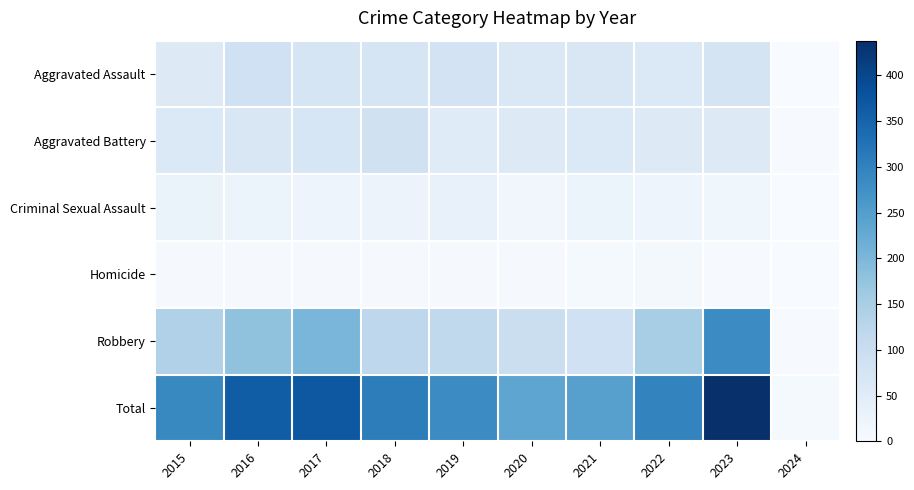

List the series in order of their peak value, lowest first.

Homicide, Criminal Sexual Assault, Aggravated Battery, Aggravated Assault, Robbery, Total